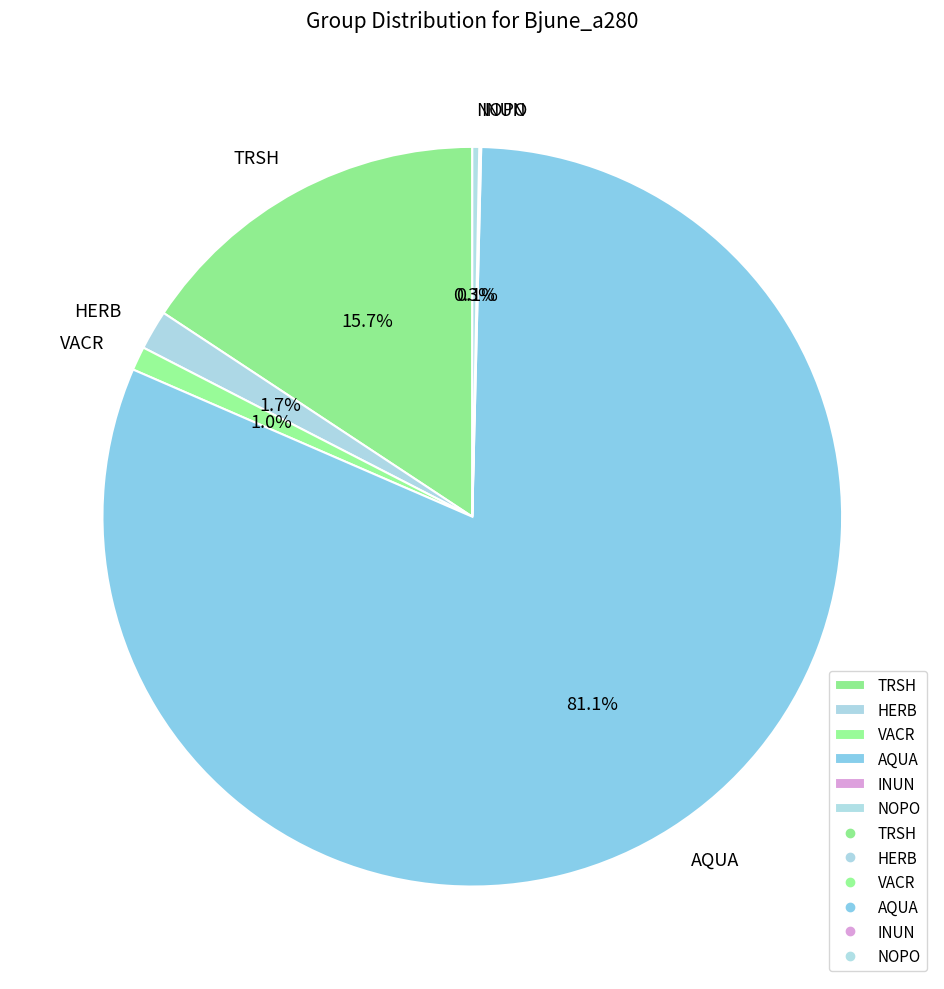

To the nearest percent, what percentage of the pie is AQUA?

81%